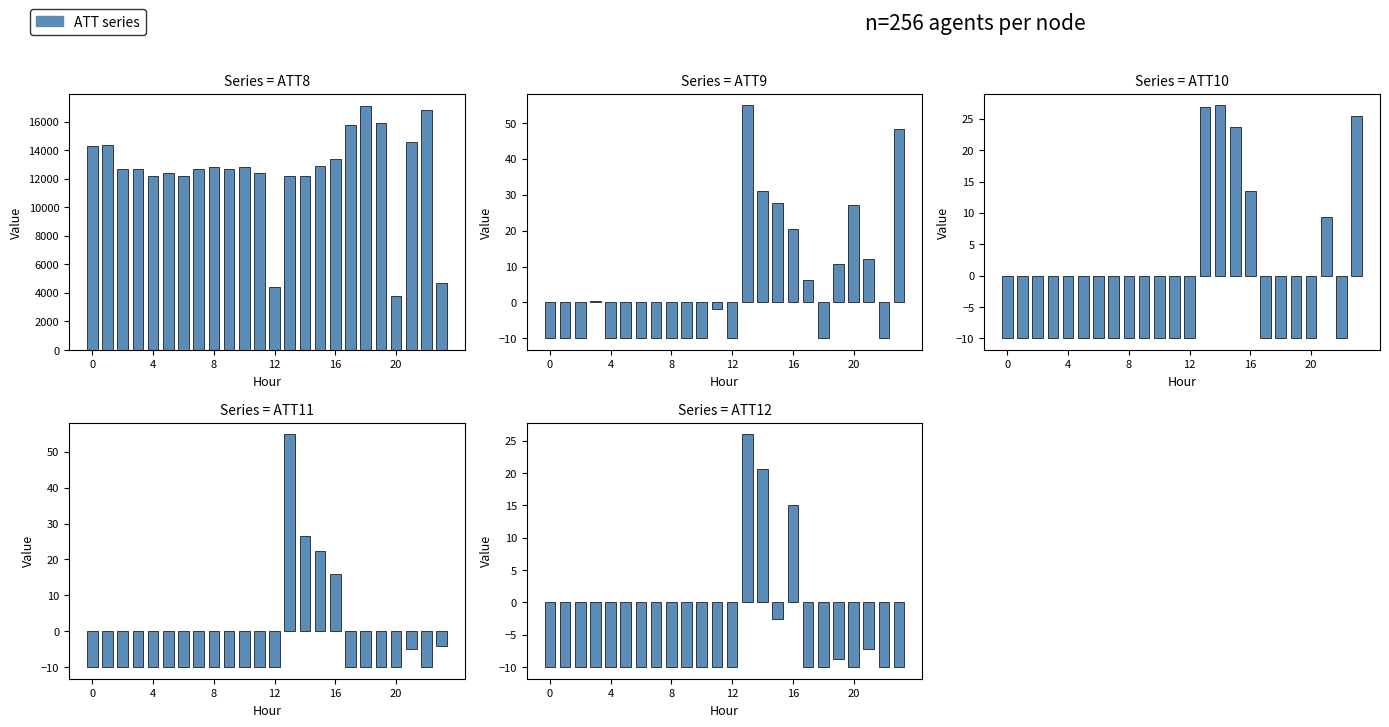

What is the value of the ATT8 bar at the 12th from the left?

12400.0